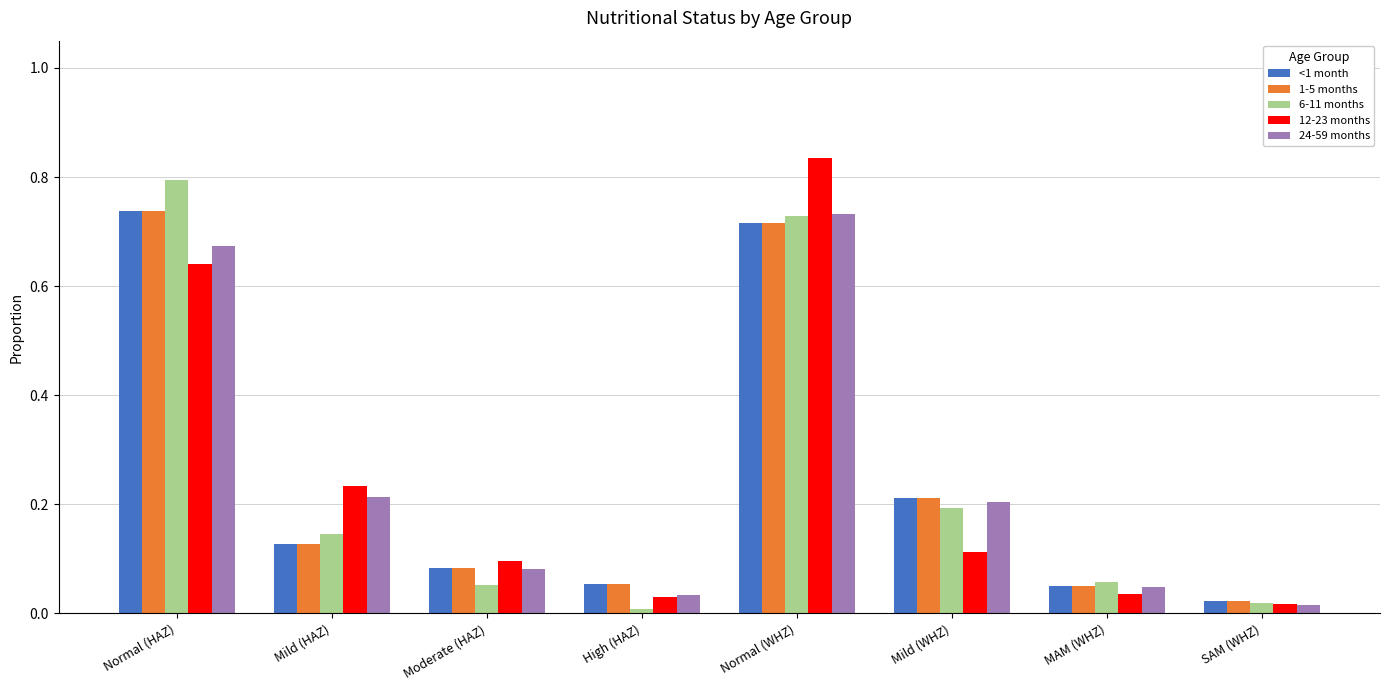

At how many categories does at least one series exceed 0?

8